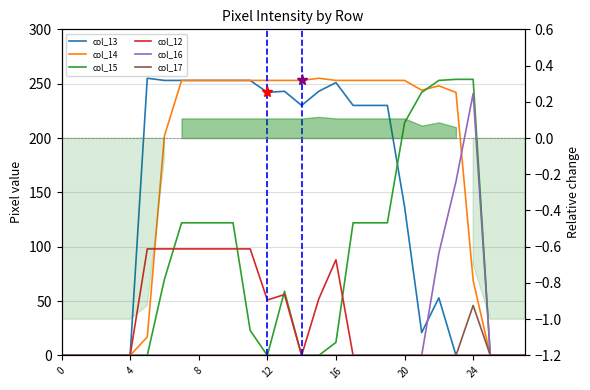

Which series has the largest range (max minus min)?

col_13